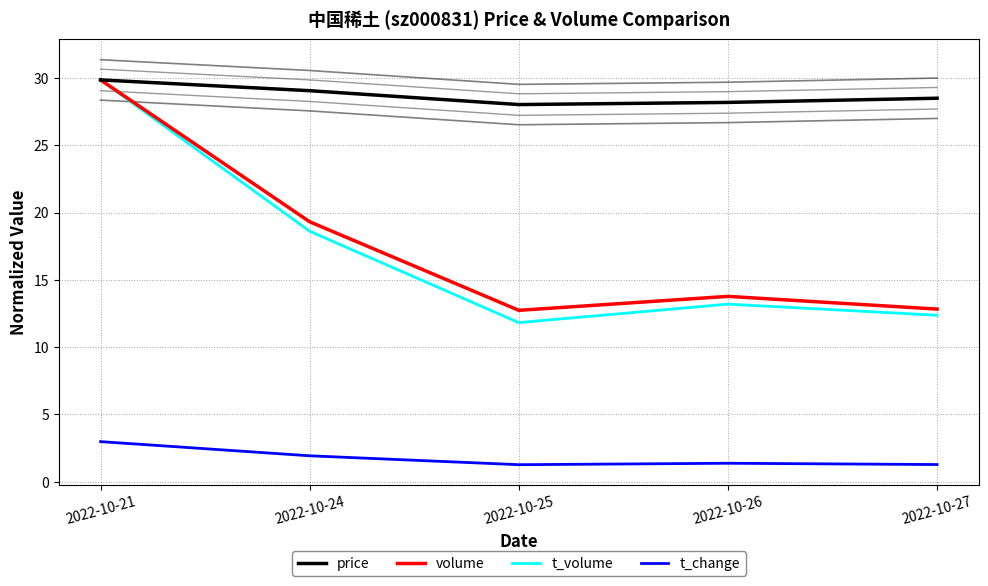

At which category is the sum across all series the highest?

2022-10-21